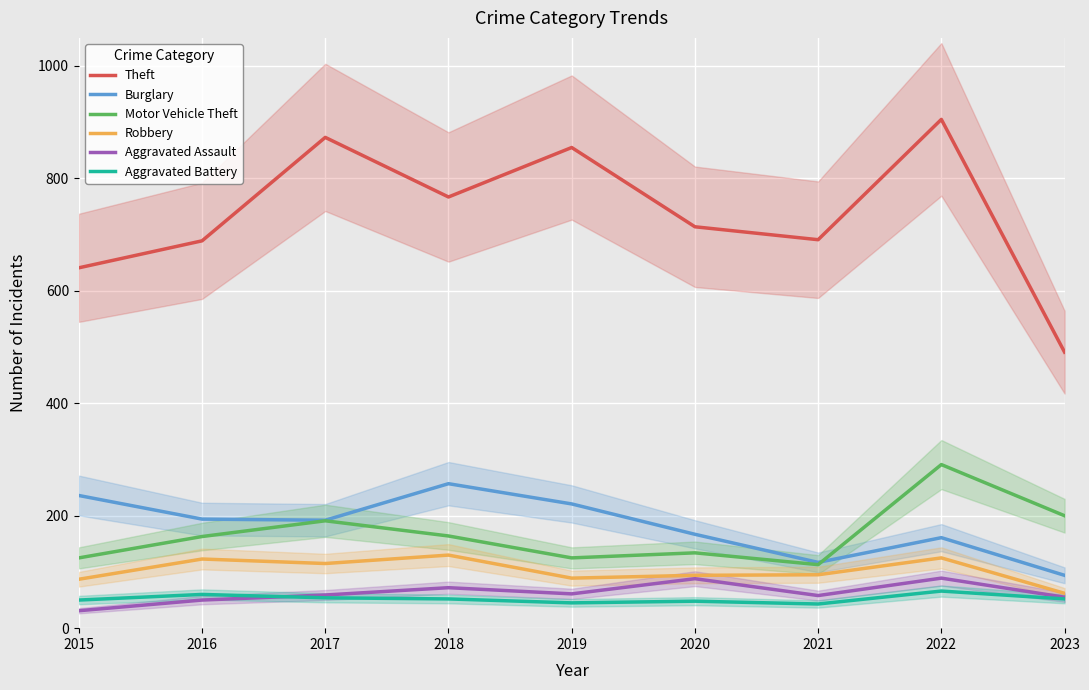

At which category does the chart reach its minimum across all series?

2015